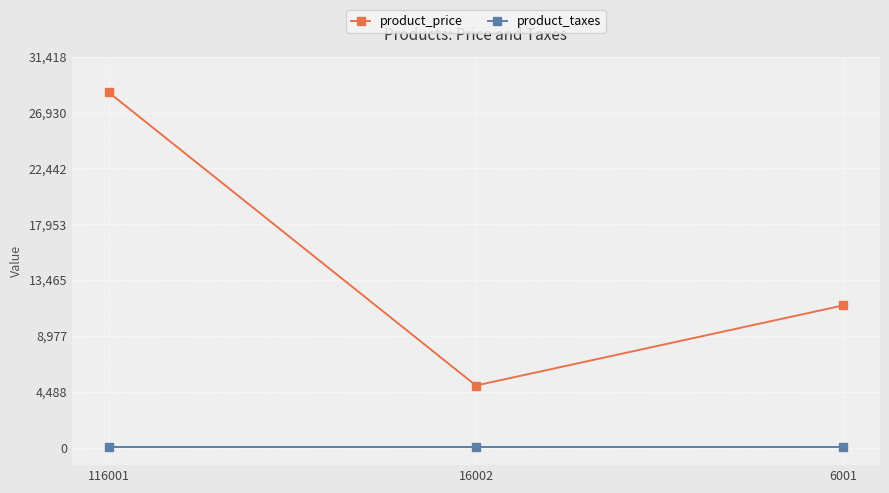

At which label does product_price reach its peak?

116001